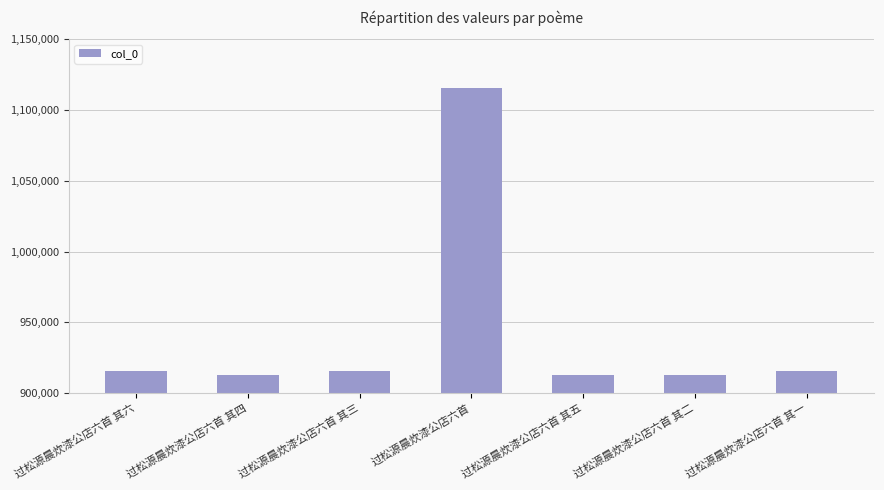

What is the maximum value shown in the chart?

1115731